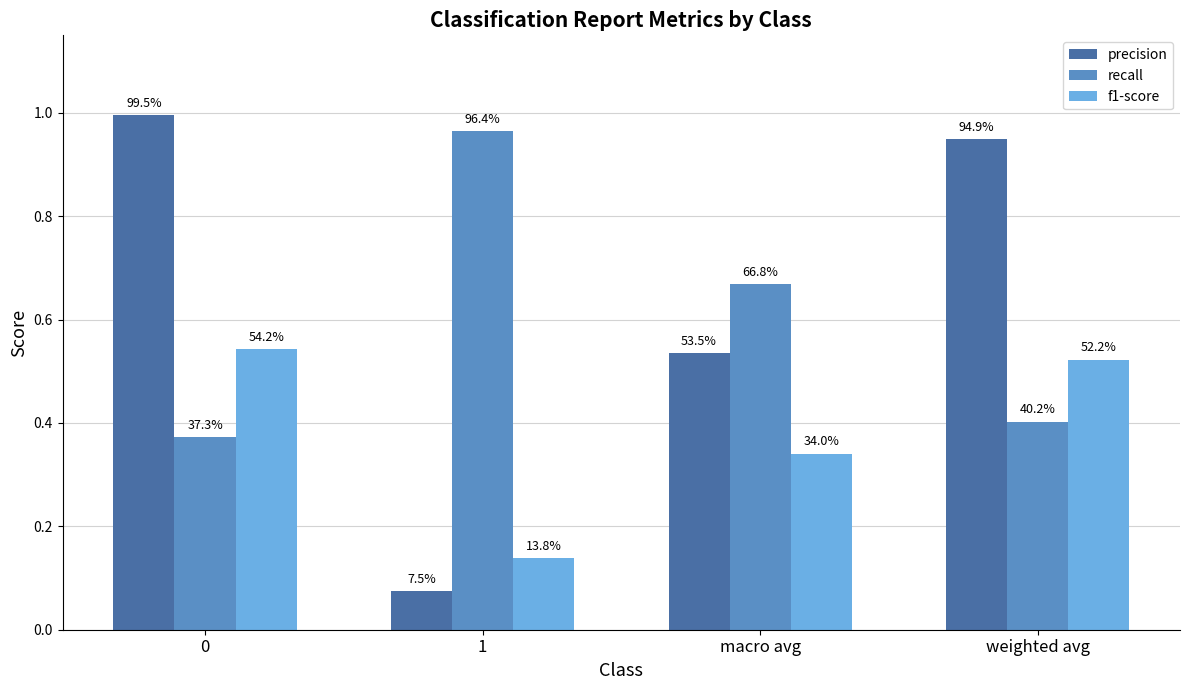

The value of recall at macro avg is 0.7. True or false?

True